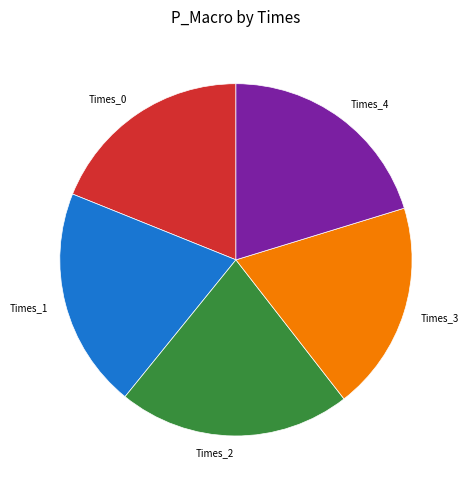

Is it true that Times_3 is 19% of the pie?

True